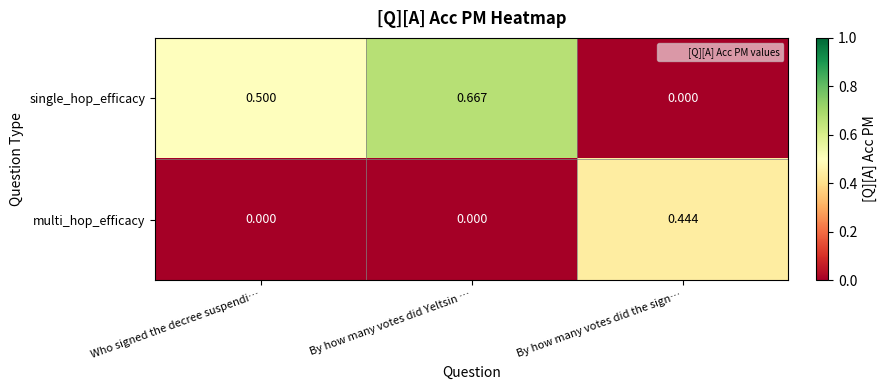

Which category has the lowest value in the single_hop_efficacy series?

By how many votes did the sign…